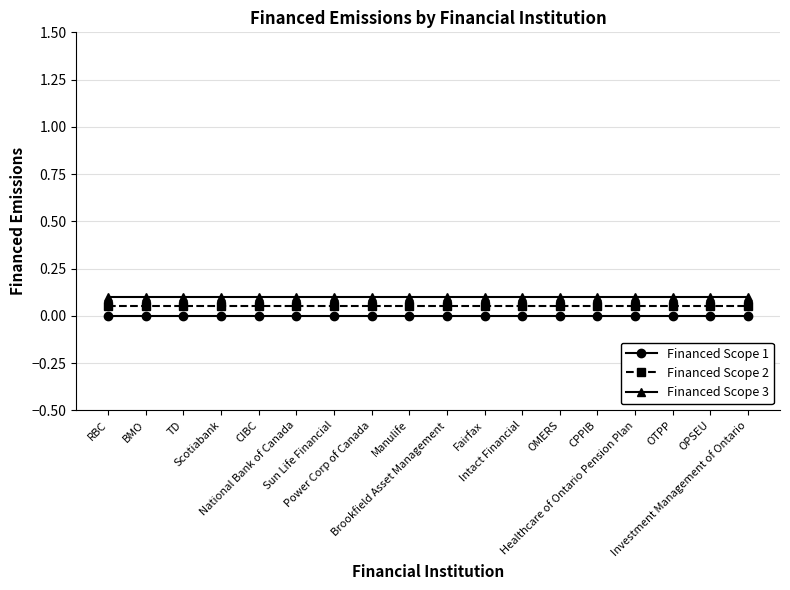

True or false: Financed Scope 2 and Financed Scope 1 intersect in this chart.

False